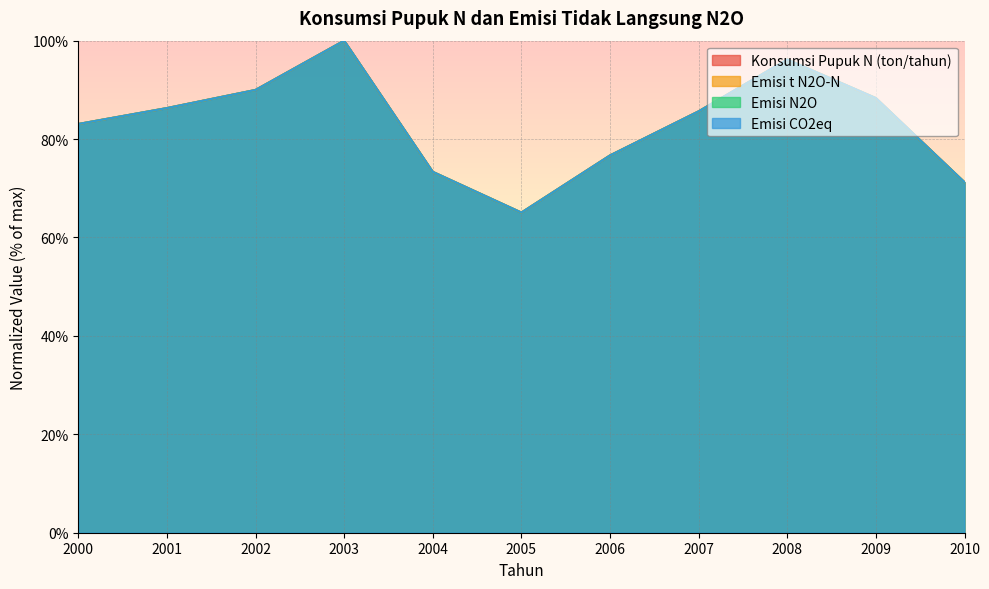

Between 2000 and 2004, which series saw the biggest shift?

Konsumsi Pupuk N (ton/tahun)